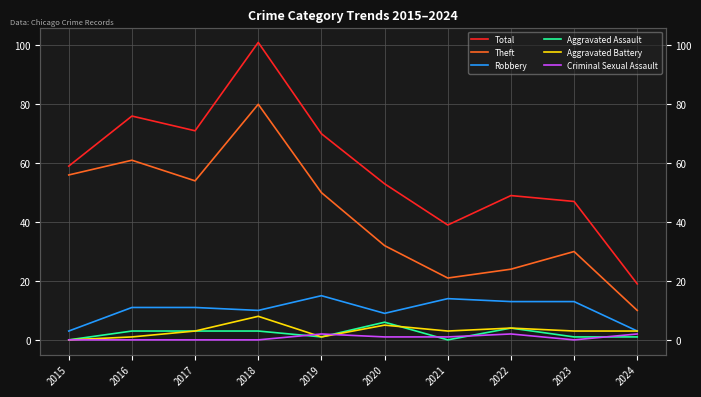

What are all the series names shown in the legend?

Total, Theft, Robbery, Aggravated Assault, Aggravated Battery, Criminal Sexual Assault